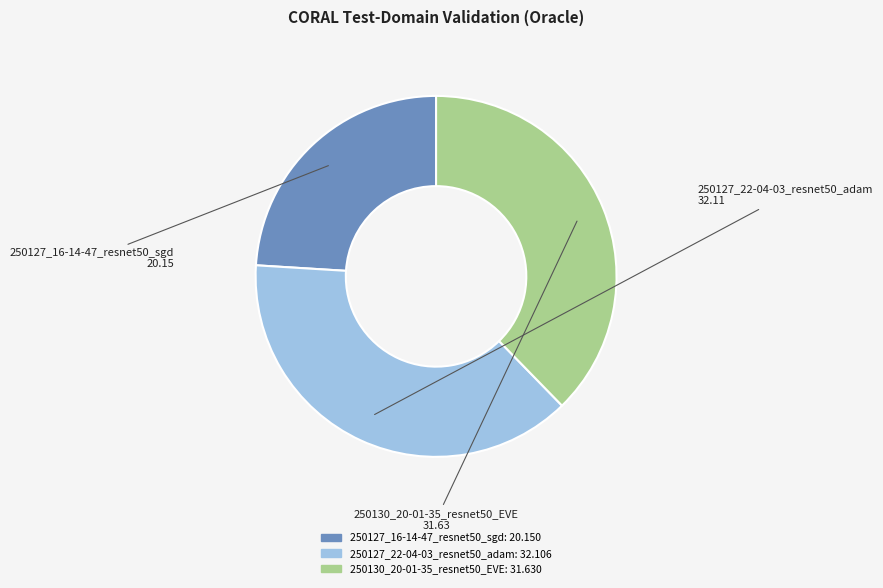

Which slice is the largest?

250127_22-04-03_resnet50_adam